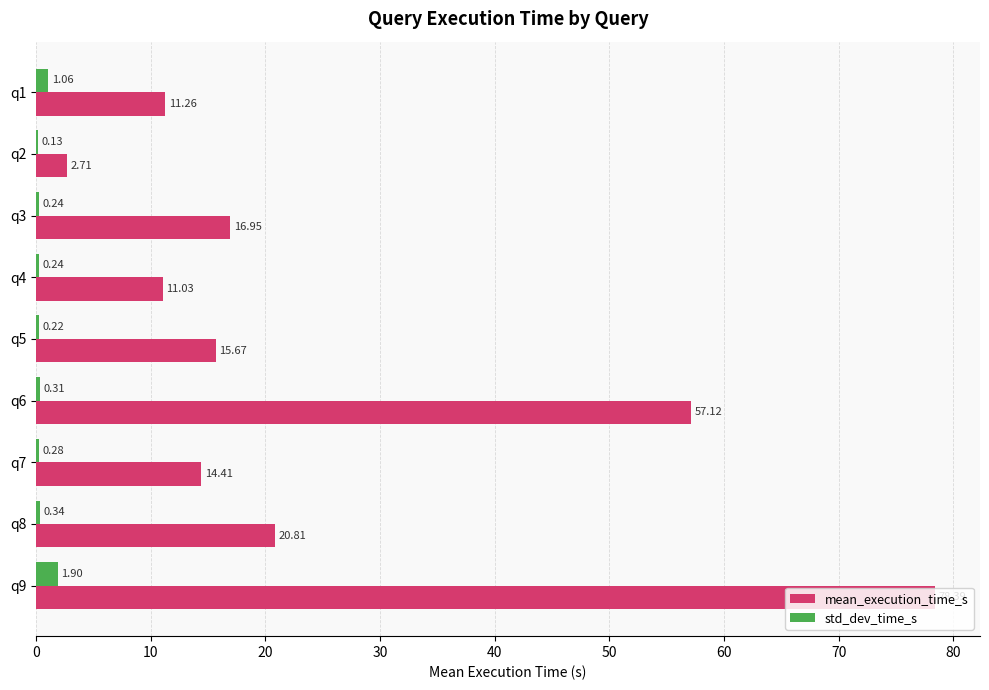

Which label corresponds to the largest value in the chart?

q9